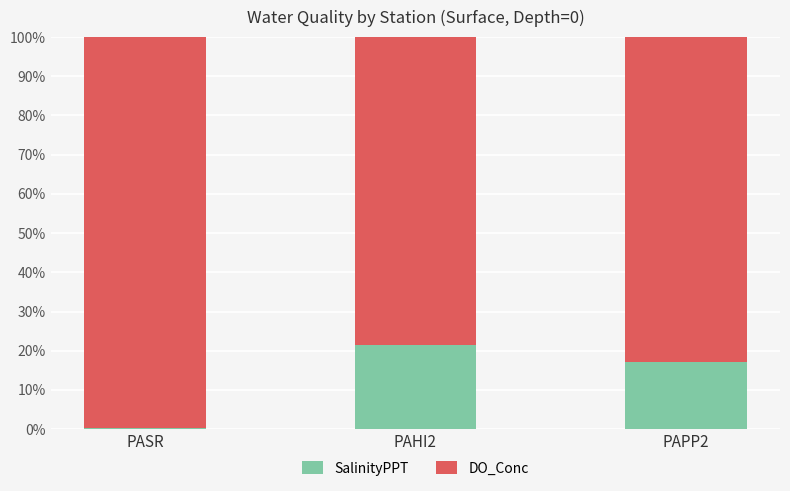

The SalinityPPT series shows 6.1 at PAPP2. True or false?

False